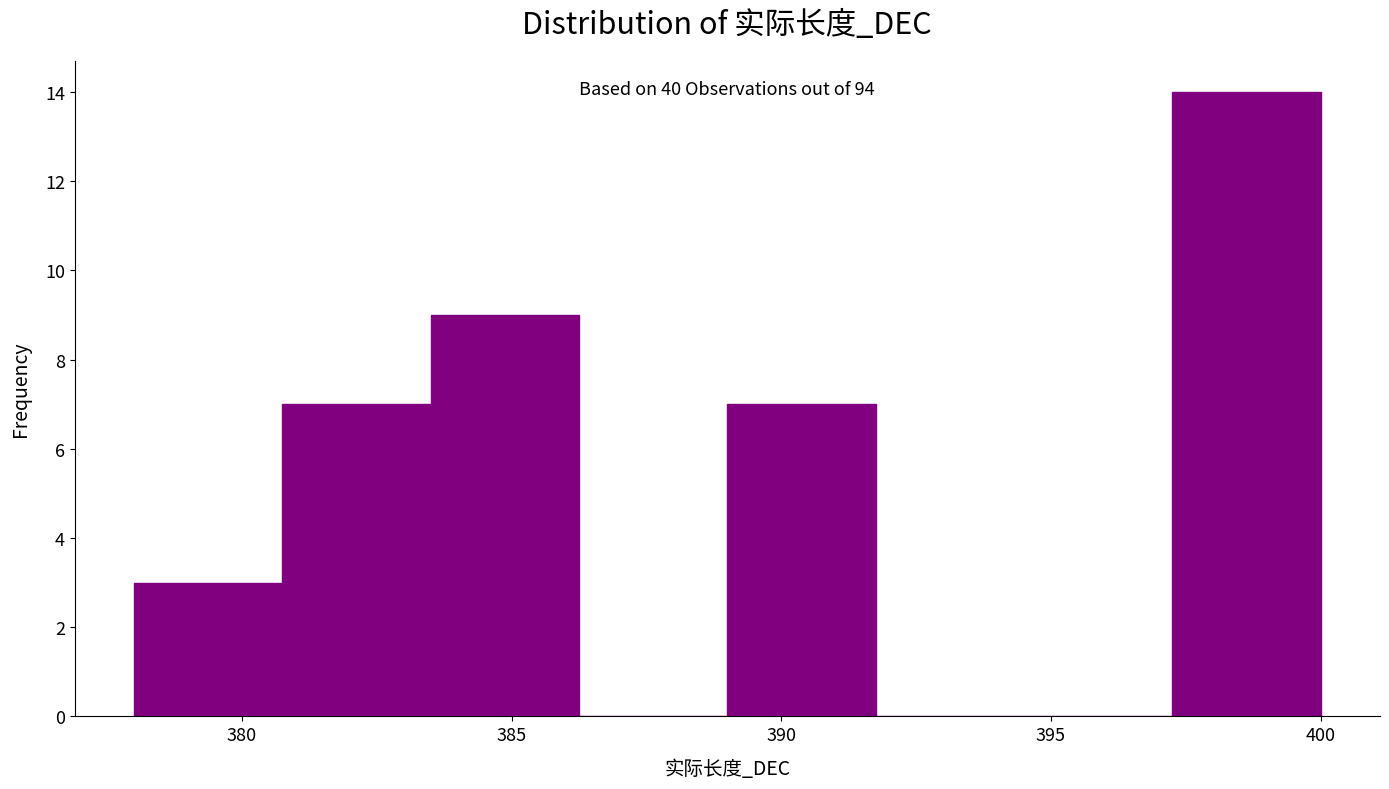

Over which range of the x-axis is the bar tallest?

397.25 to 400.00